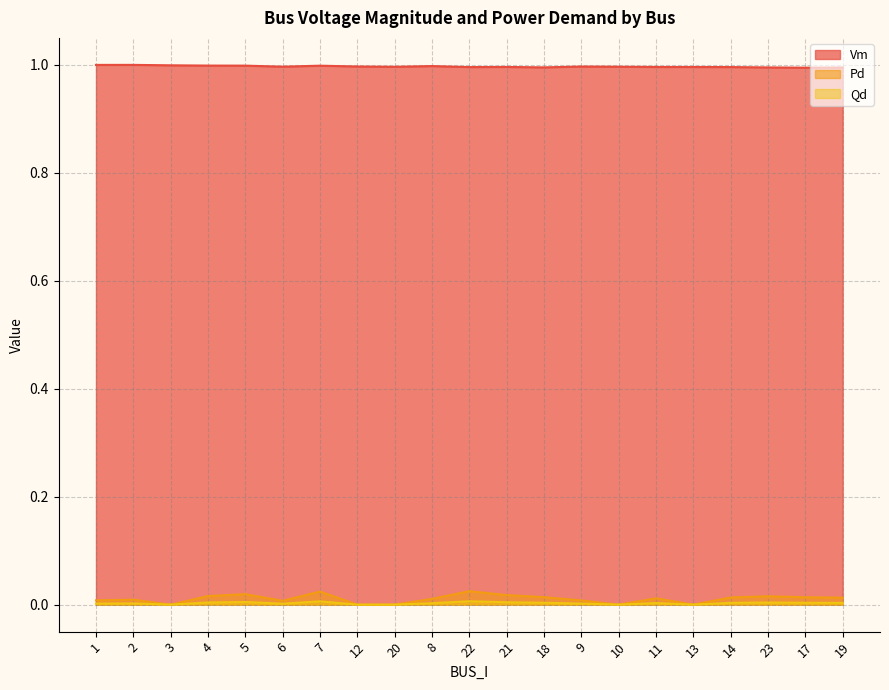

Which series has the largest total across all categories?

Vm